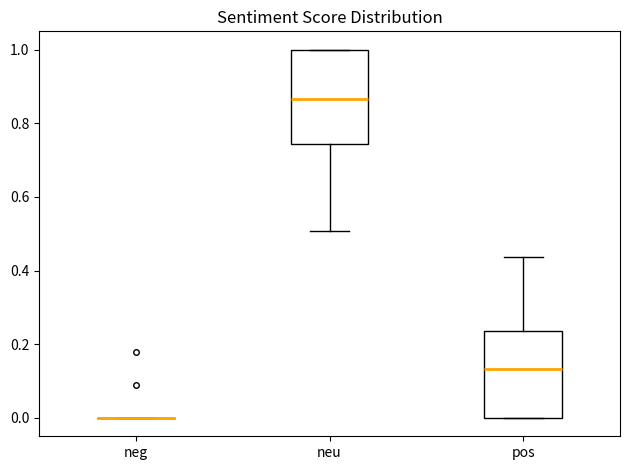

Reading left to right, read every box against the y-axis: the position of its median line, the range the box covers, and the ends of its whiskers. The values are not printed on the chart, so give them approximately, as read against the axis.

neg: box collapsed to a line at 0.00, whiskers 0.00 to 0.00
neu: median 0.86, box 0.74 to 1.00, whiskers 0.50 to 1.00
pos: median 0.14, box 0.00 to 0.24, whiskers 0.00 to 0.44